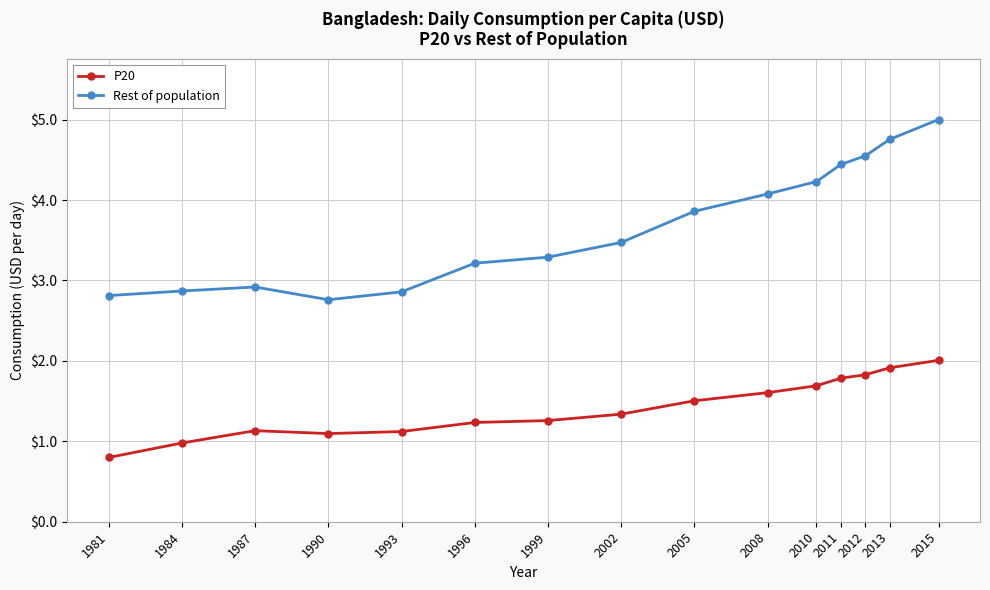

What is the minimum value shown in the chart?

0.8